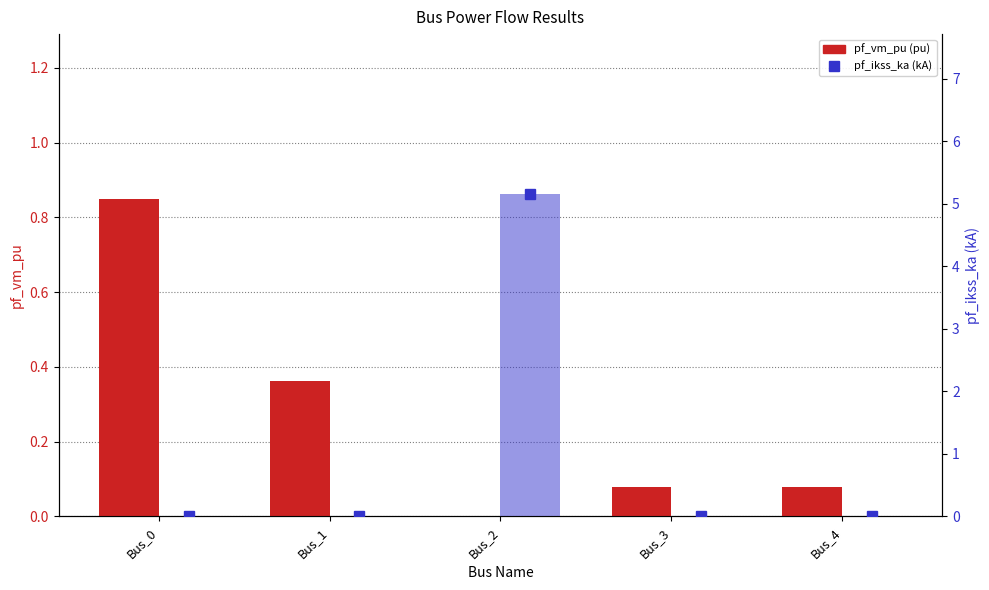

How many groups of bars are there?

5